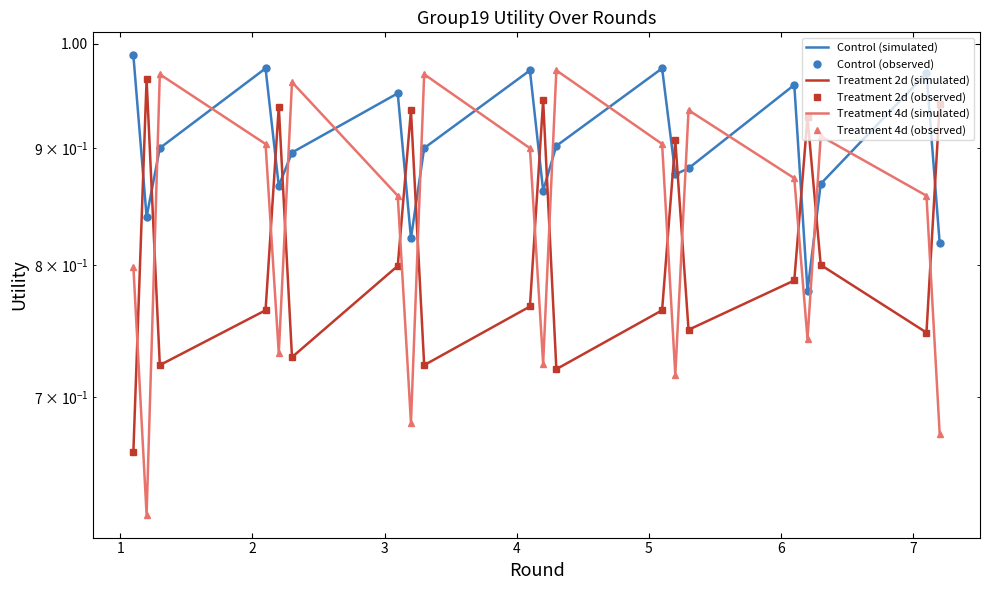

Reading left to right, extract all data points from this chart.

Control (simulated): 1.0	0.8	0.9	1.0	0.9	0.9	1.0	0.8	0.9	1.0	0.9	0.9	1.0	0.9	0.9	1.0	0.8	0.9	1.0	0.8
Control (observed): 1.0	0.8	0.9	1.0	0.9	0.9	1.0	0.8	0.9	1.0	0.9	0.9	1.0	0.9	0.9	1.0	0.8	0.9	1.0	0.8
Treatment 2d (simulated): 0.7	1.0	0.7	0.8	0.9	0.7	0.8	0.9	0.7	0.8	0.9	0.7	0.8	0.9	0.7	0.8	0.9	0.8	0.7	0.9
Treatment 2d (observed): 0.7	1.0	0.7	0.8	0.9	0.7	0.8	0.9	0.7	0.8	0.9	0.7	0.8	0.9	0.7	0.8	0.9	0.8	0.7	0.9
Treatment 4d (simulated): 0.8	0.6	1.0	0.9	0.7	1.0	0.9	0.7	1.0	0.9	0.7	1.0	0.9	0.7	0.9	0.9	0.7	0.9	0.9	0.7
Treatment 4d (observed): 0.8	0.6	1.0	0.9	0.7	1.0	0.9	0.7	1.0	0.9	0.7	1.0	0.9	0.7	0.9	0.9	0.7	0.9	0.9	0.7